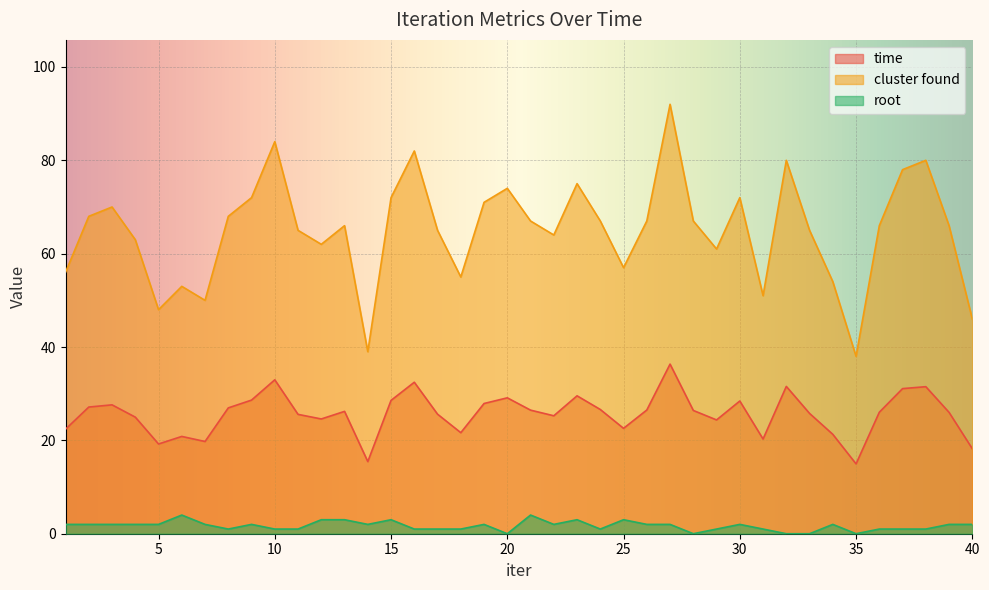

Read the cluster found value at 4.

63.0